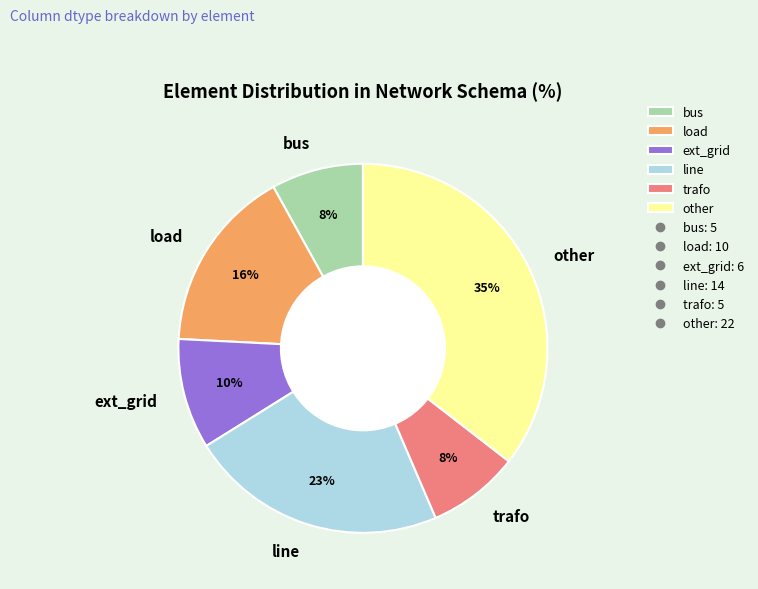

Is the sum of other and load greater than half?

Yes